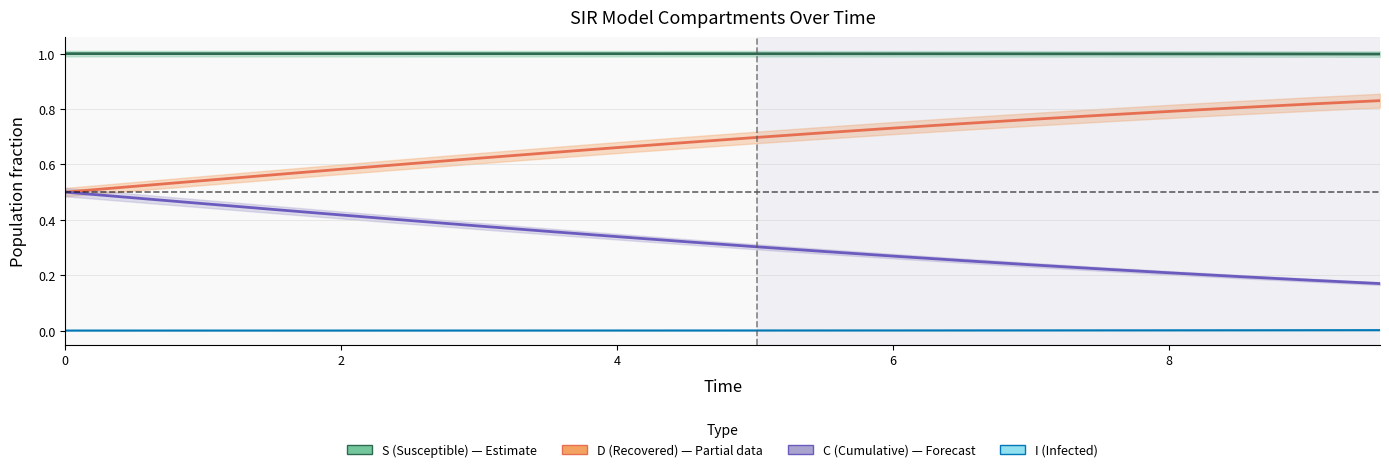

What is the spread (max minus min) of values at 4?

1.0